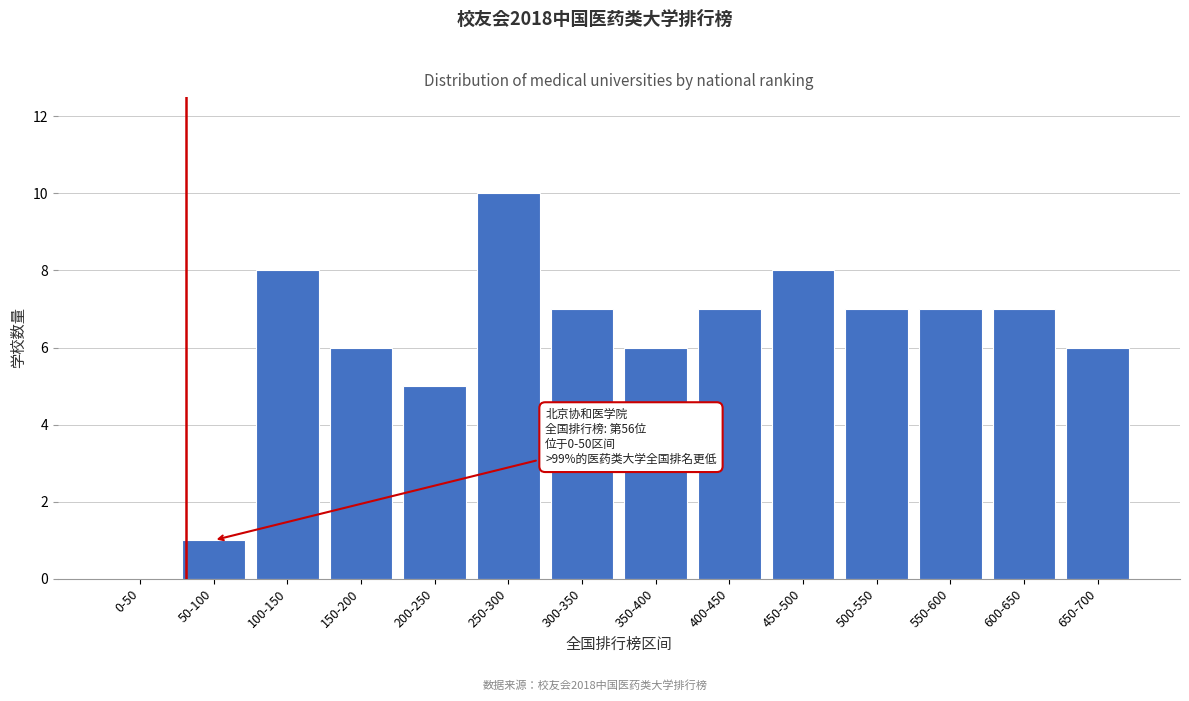

Reading left to right, list all the values displayed in this chart.

0-50=0	50-100=1	100-150=8	150-200=6	200-250=5	250-300=10	300-350=7	350-400=6	400-450=7	450-500=8	500-550=7	550-600=7	600-650=7	650-700=6